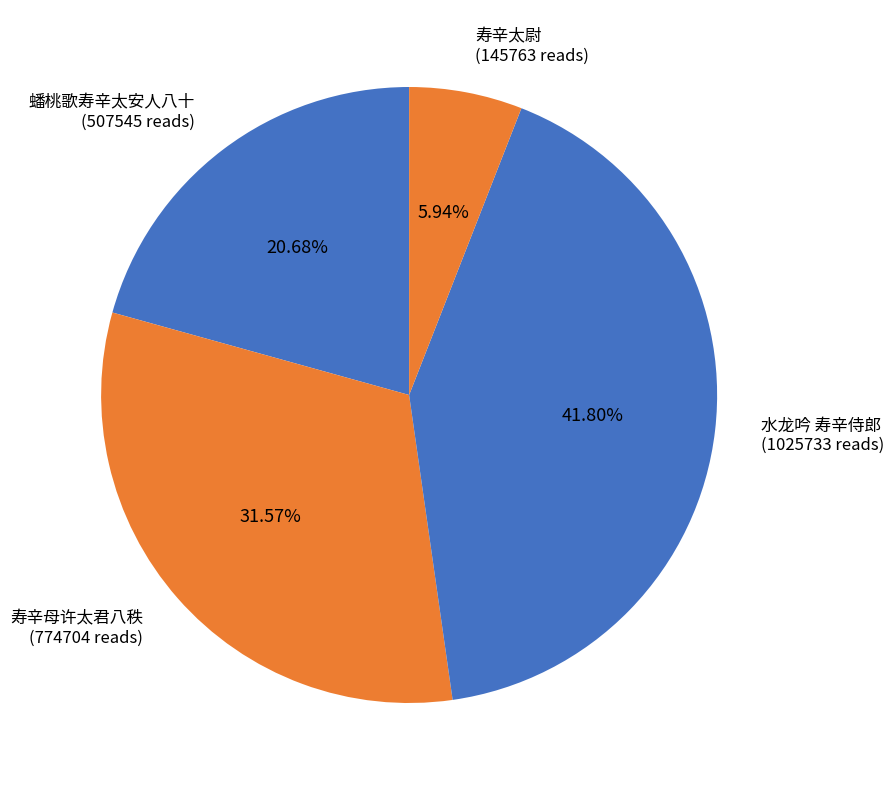

What is the total percentage of 蟠桃歌寿辛太安人八十 and 水龙吟 寿辛侍郎?

62.5%